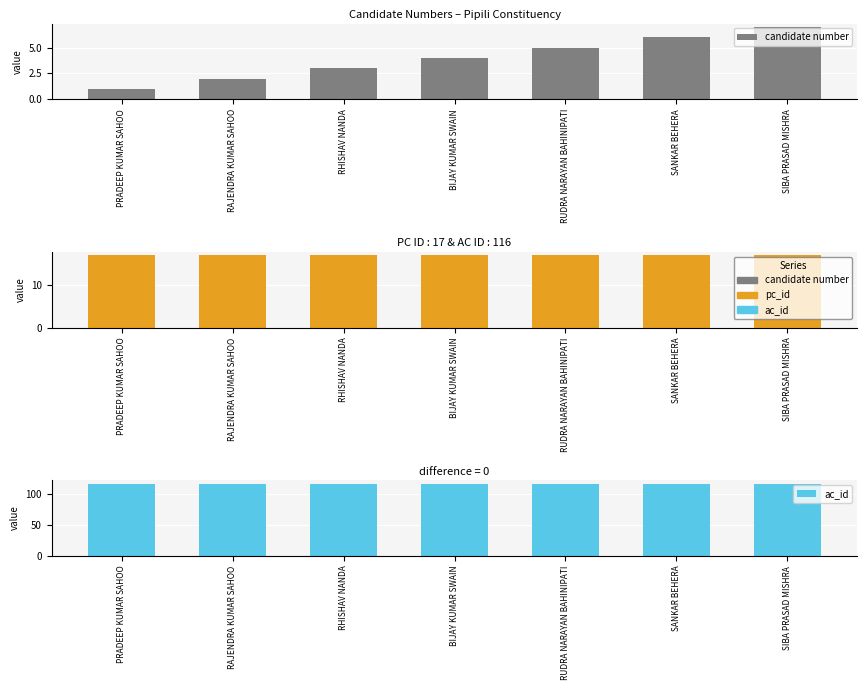

What is the sum of the pc_id values at RUDRA NARAYAN BAHINIPATI and SIBA PRASAD MISHRA?

34